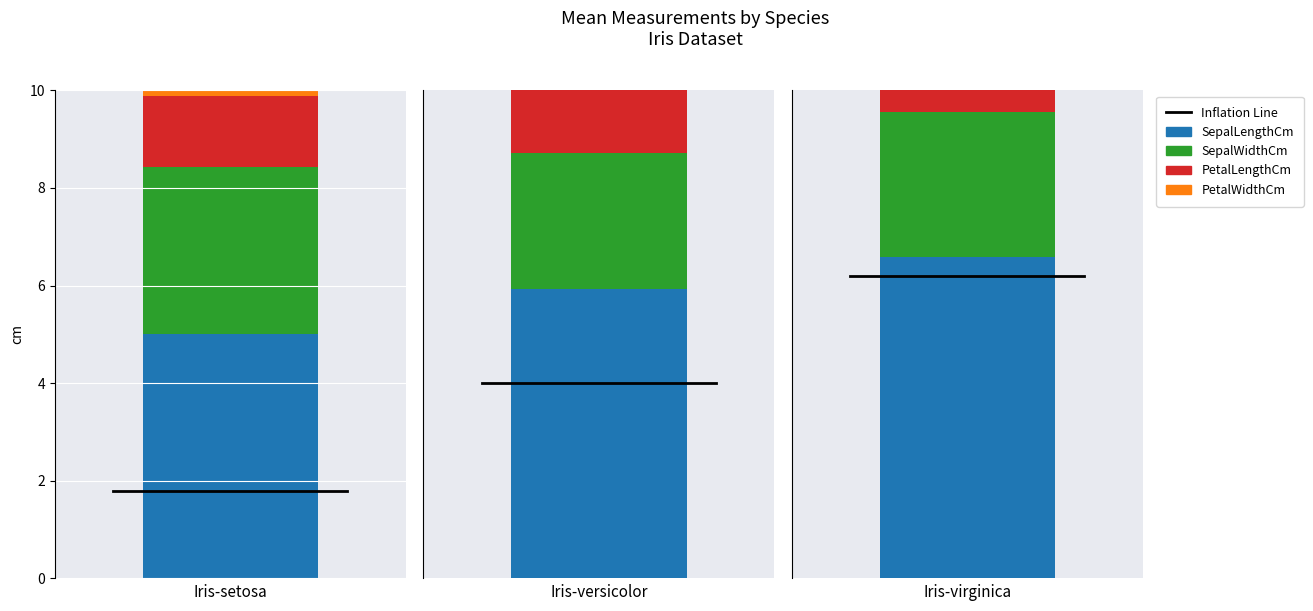

Reading left to right, extract all data points from this chart.

SepalLengthCm: 5.0	5.9	6.6
SepalWidthCm: 3.4	2.8	3.0
PetalLengthCm: 1.5	4.3	5.6
PetalWidthCm: 0.2	1.3	2.0